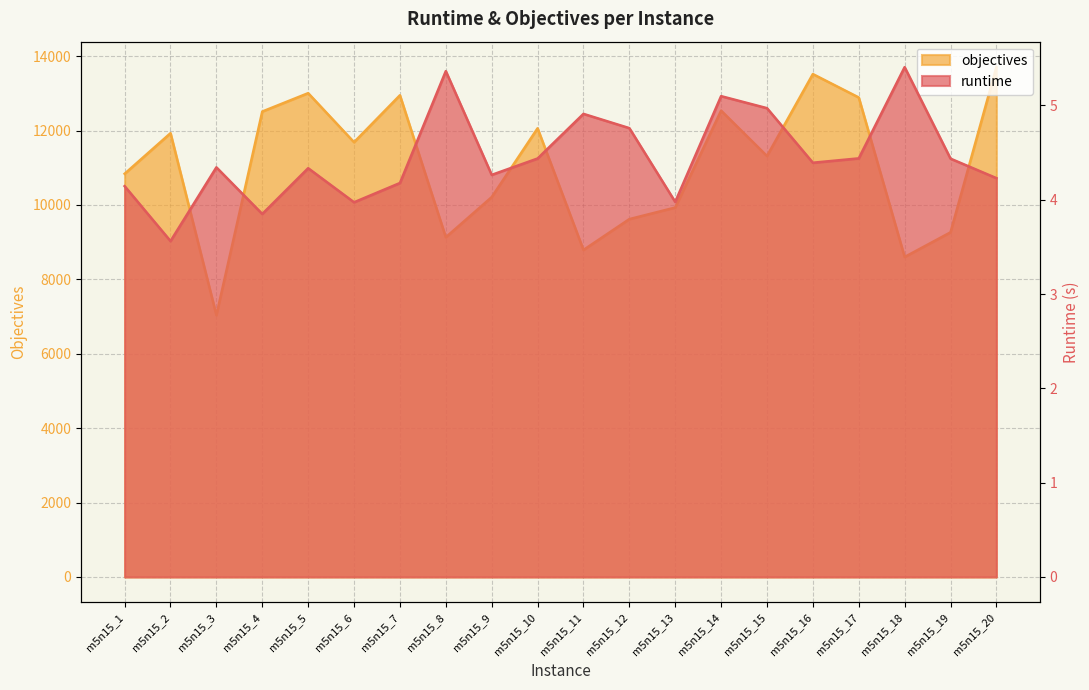

Between m5n15_9 and m5n15_16, which series saw the biggest shift?

objectives